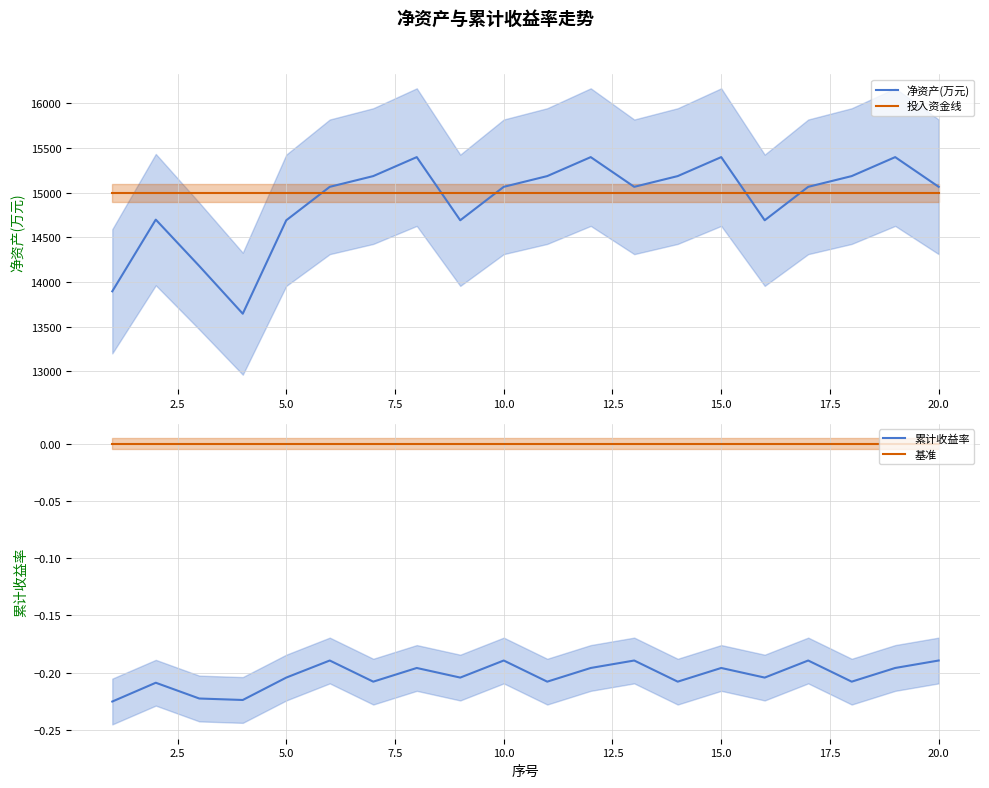

True or false: 净资产(万元) has a value of 3719.4 at 18.

False